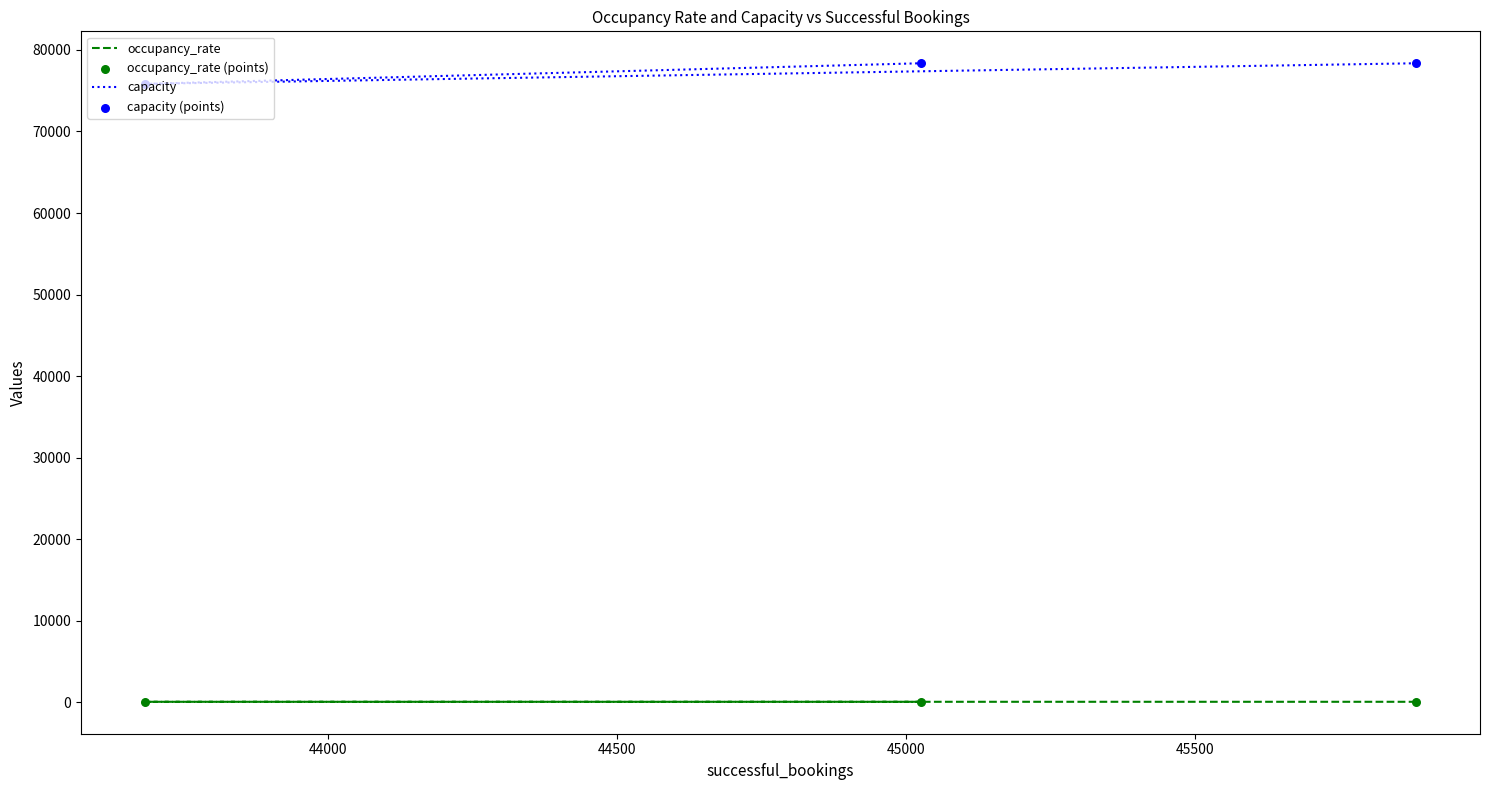

Which series contains the lowest Y value?

occupancy_rate